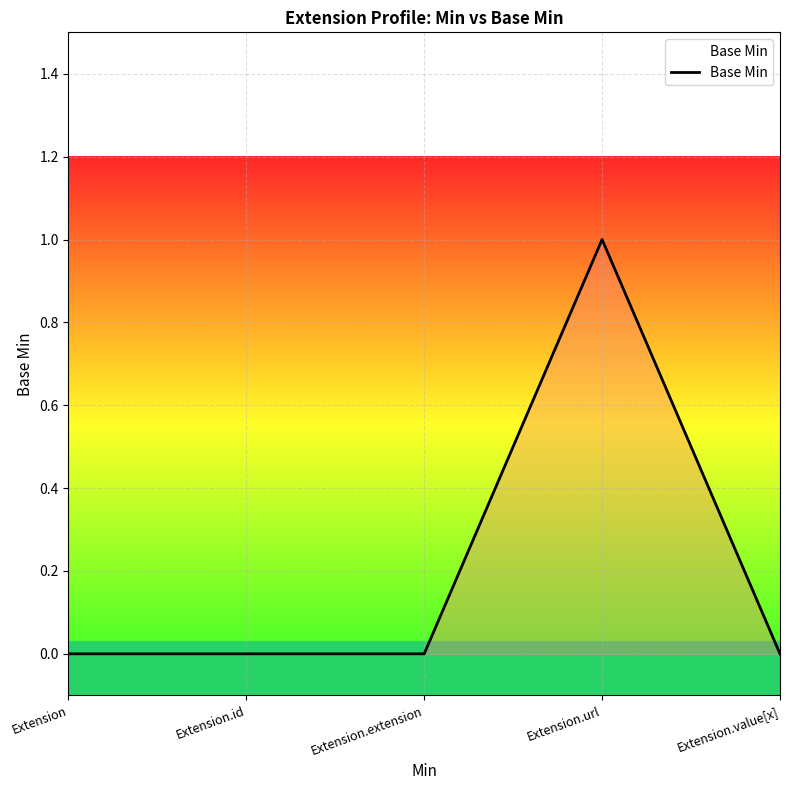

How many lines are shown in the chart?

1